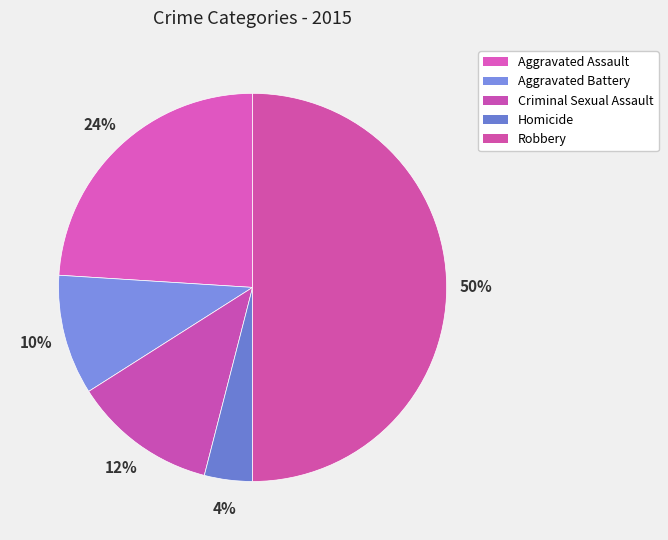

What is the smallest slice in the pie chart?

Homicide